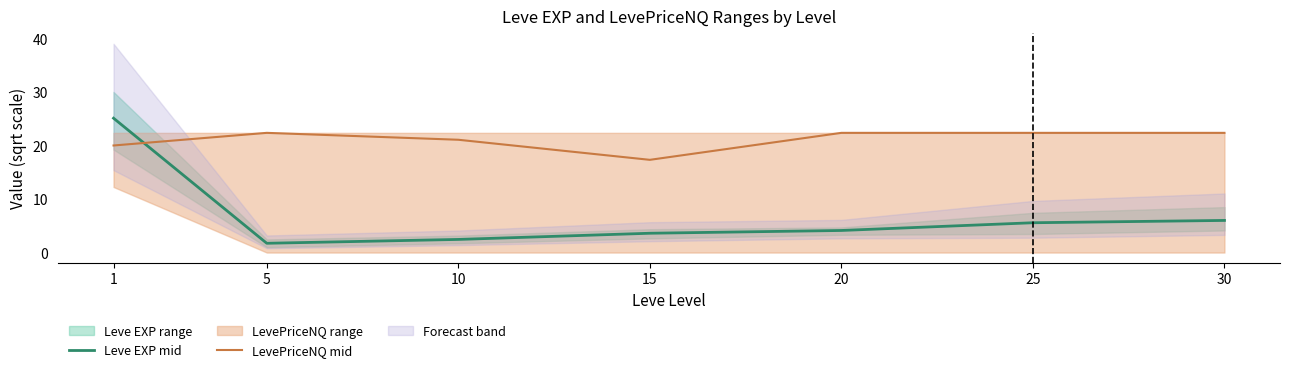

What is the minimum value shown in the chart?

1.7